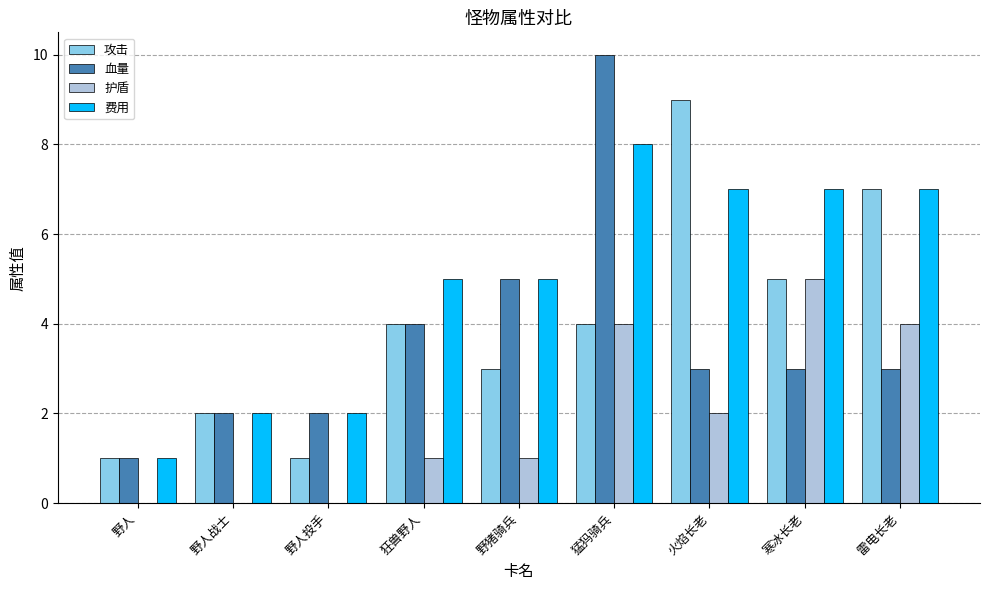

Reading left to right, transcribe all the data shown in this chart.

攻击: 野人=1	野人战士=2	野人投手=1	狂兽野人=4	野猪骑兵=3	猛犸骑兵=4	火焰长老=9	寒冰长老=5	雷电长老=7
血量: 野人=1	野人战士=2	野人投手=2	狂兽野人=4	野猪骑兵=5	猛犸骑兵=10	火焰长老=3	寒冰长老=3	雷电长老=3
护盾: 野人=0	野人战士=0	野人投手=0	狂兽野人=1	野猪骑兵=1	猛犸骑兵=4	火焰长老=2	寒冰长老=5	雷电长老=4
费用: 野人=1	野人战士=2	野人投手=2	狂兽野人=5	野猪骑兵=5	猛犸骑兵=8	火焰长老=7	寒冰长老=7	雷电长老=7